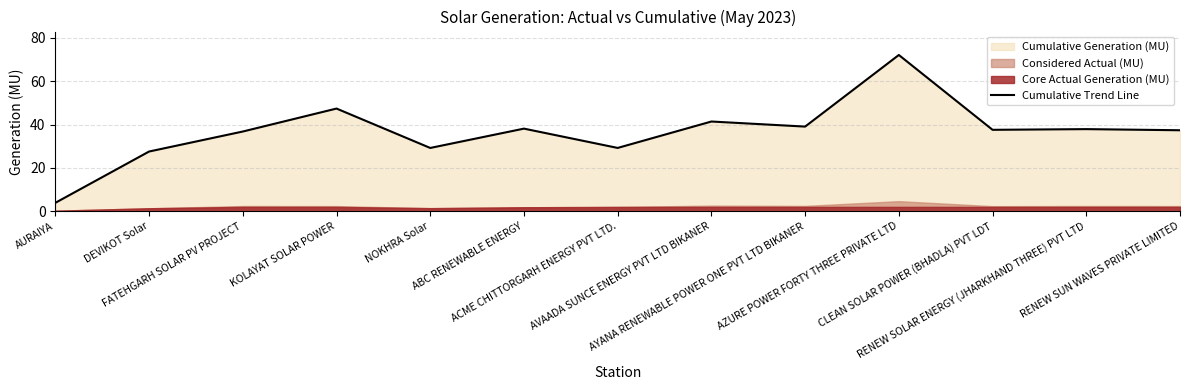

Reading right to left, list all the values displayed in this chart.

37.4	37.9	37.6	72.1	39.0	41.4	29.2	38.1	29.2	47.4	36.8	27.5	3.9